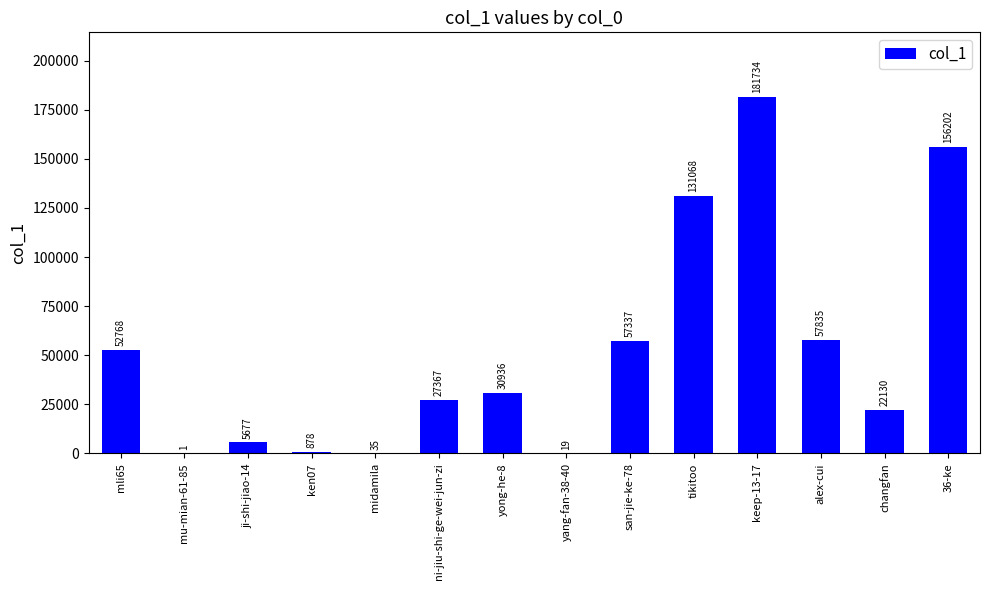

Reading right to left, what are all the values shown in this chart?

36-ke=156202	changfan=22130	alex-cui=57835	keep-13-17=181734	tikitoo=131068	san-jie-ke-78=57337	yang-fan-38-40=19	yong-he-8=30936	ni-jiu-shi-ge-wei-jun-zi=27367	midamila=35	ken07=878	ji-shi-jiao-14=5677	mu-mian-61-85=1	mli65=52768